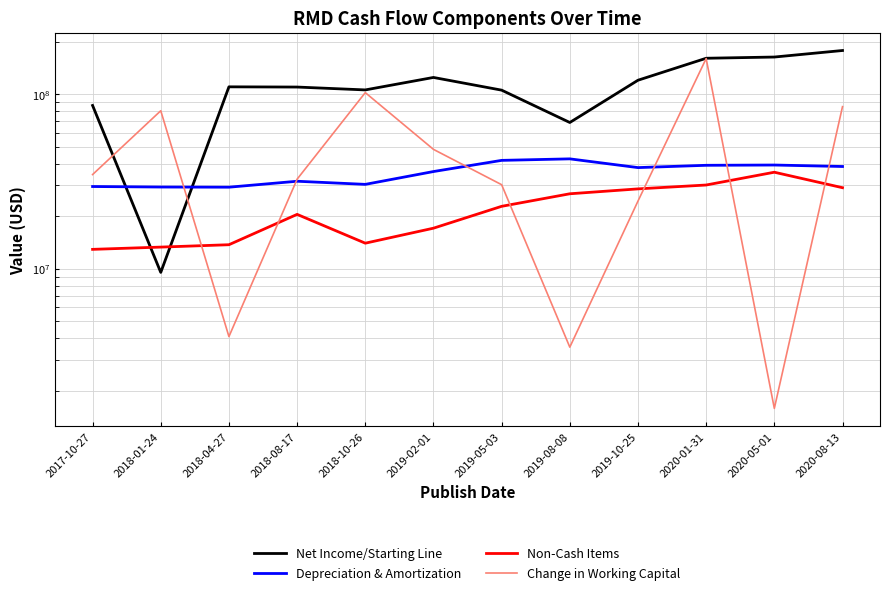

True or false: Depreciation & Amortization has more than 1 interior local peaks.

True